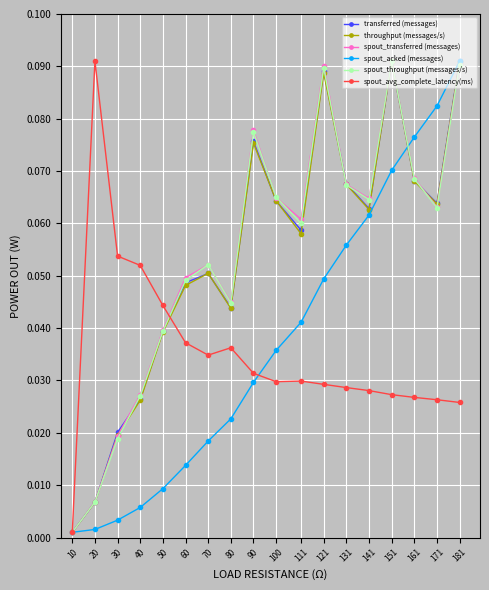

How many interior local peaks does the spout_throughput (messages/s) series have?

4